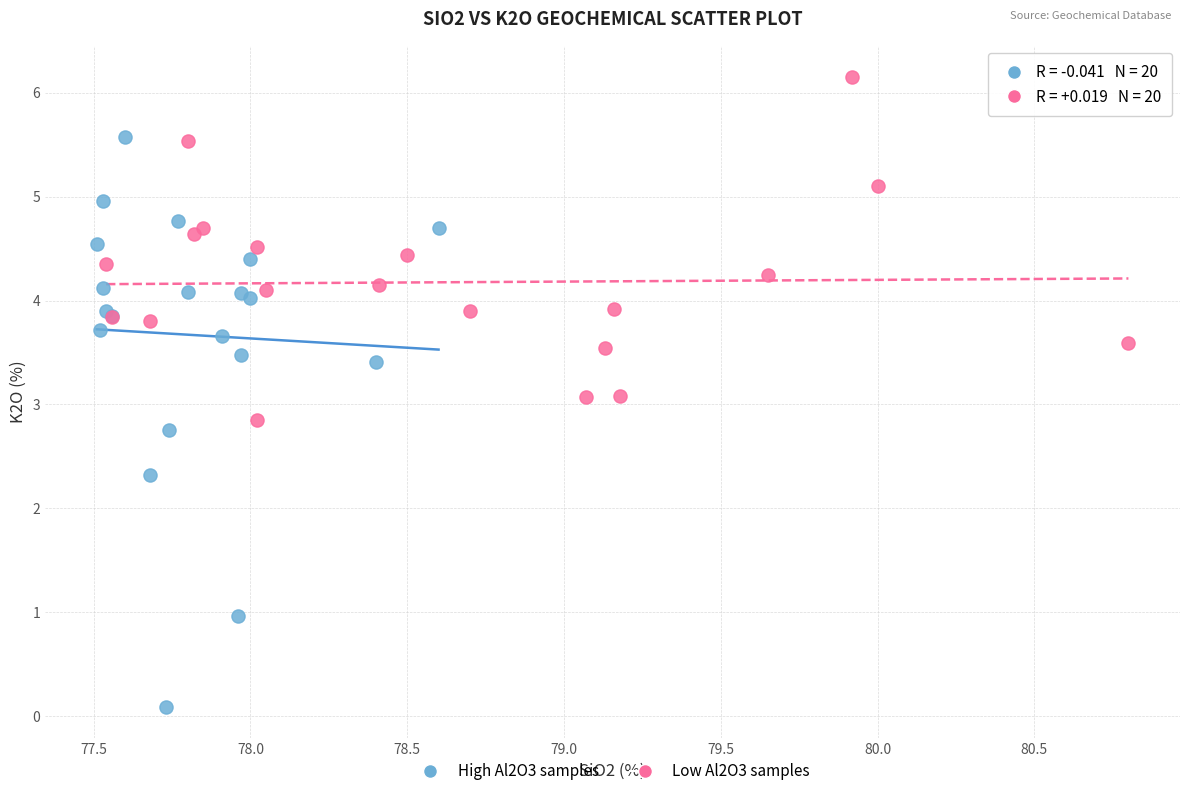

What are all the series names shown in the legend?

High Al2O3 samples, Low Al2O3 samples